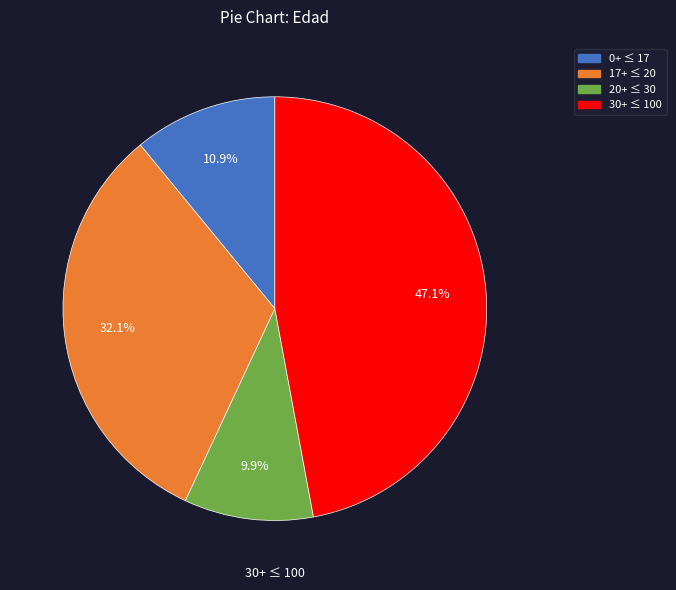

Is there a majority slice in this chart?

No